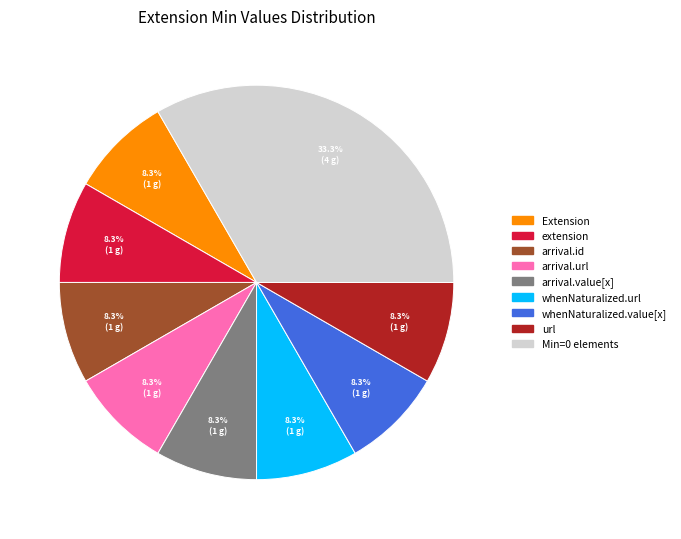

Is there a majority slice in this chart?

No